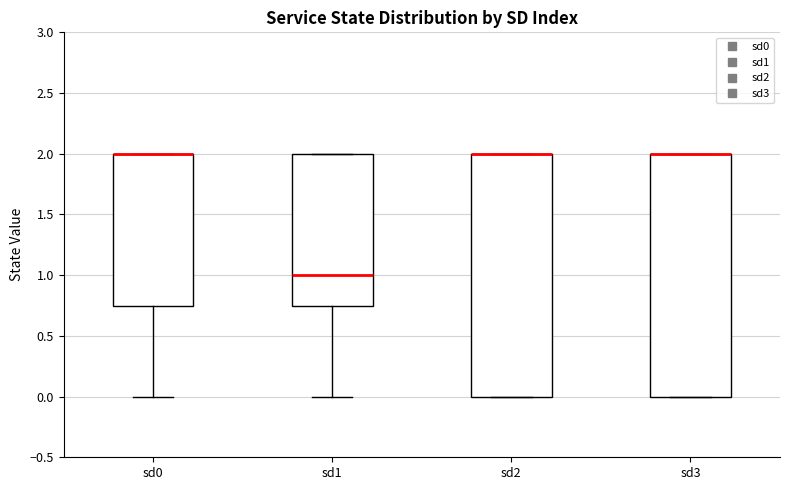

Where is the upper edge of the box for sd3 on the y-axis? The values are not printed on the chart, so give them approximately, as read against the axis.

2.00